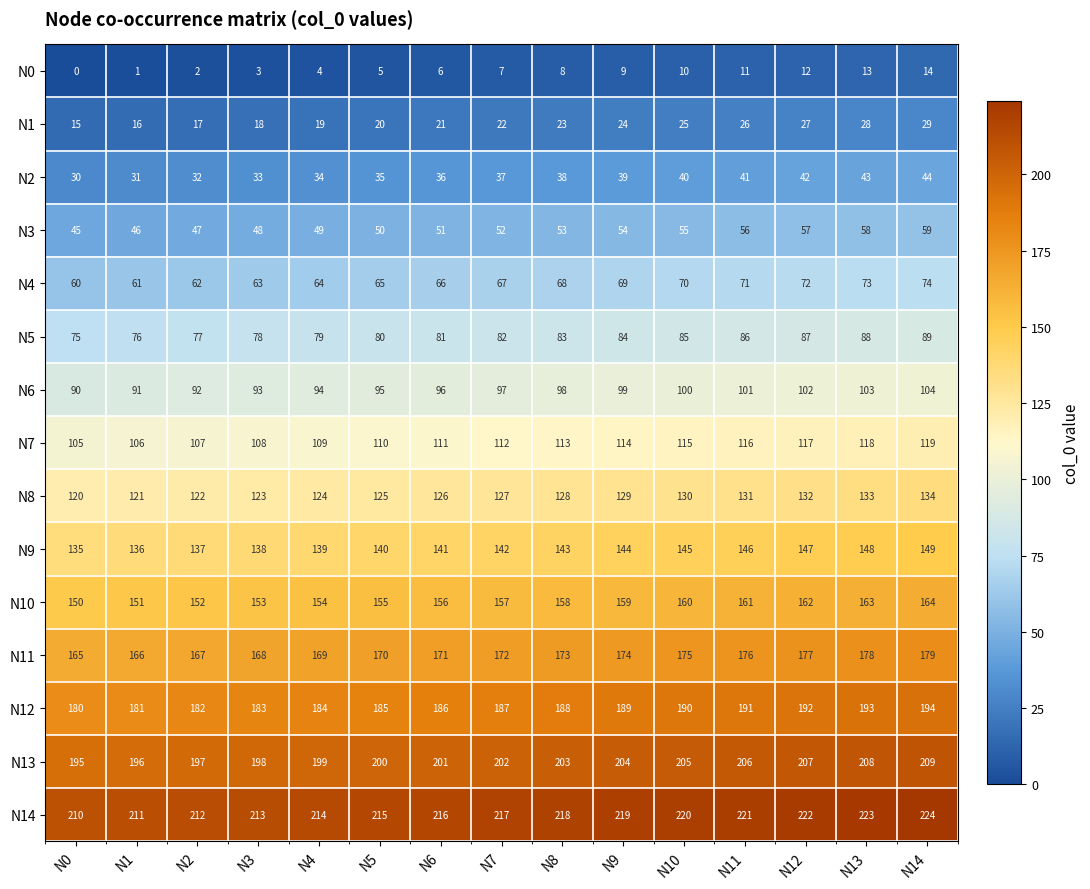

What value does the N14 series have at N10?

220